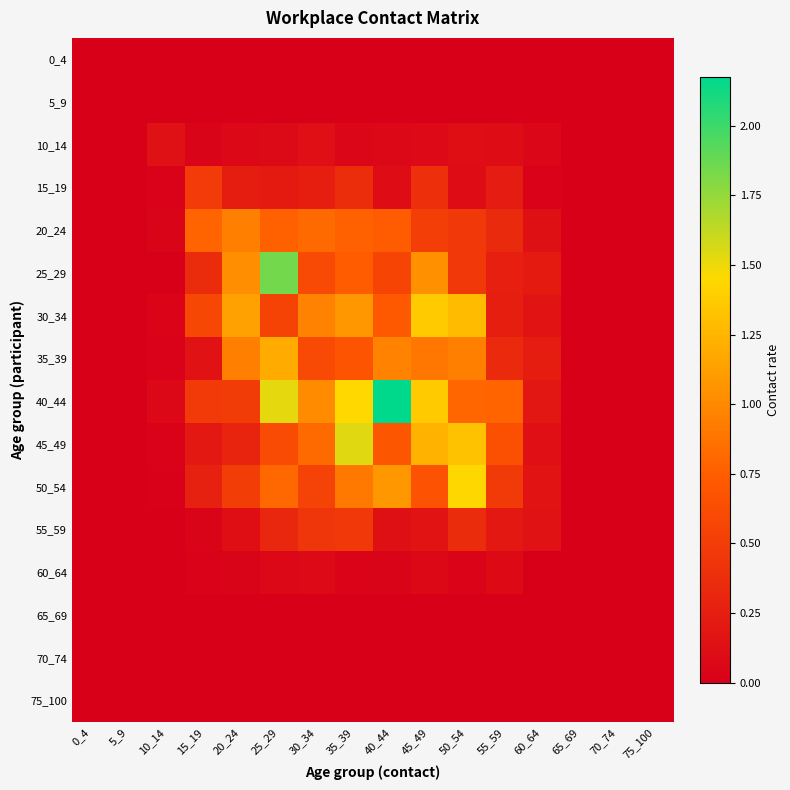

At which category is the sum across all series the highest?

35_39